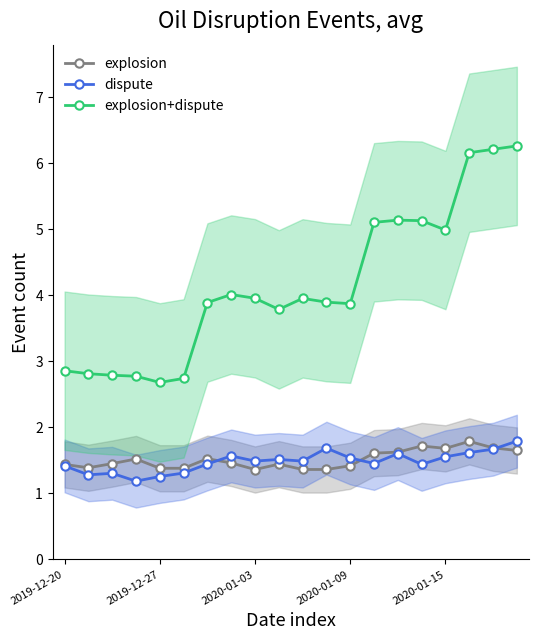

Which series has the largest range (max minus min)?

explosion+dispute